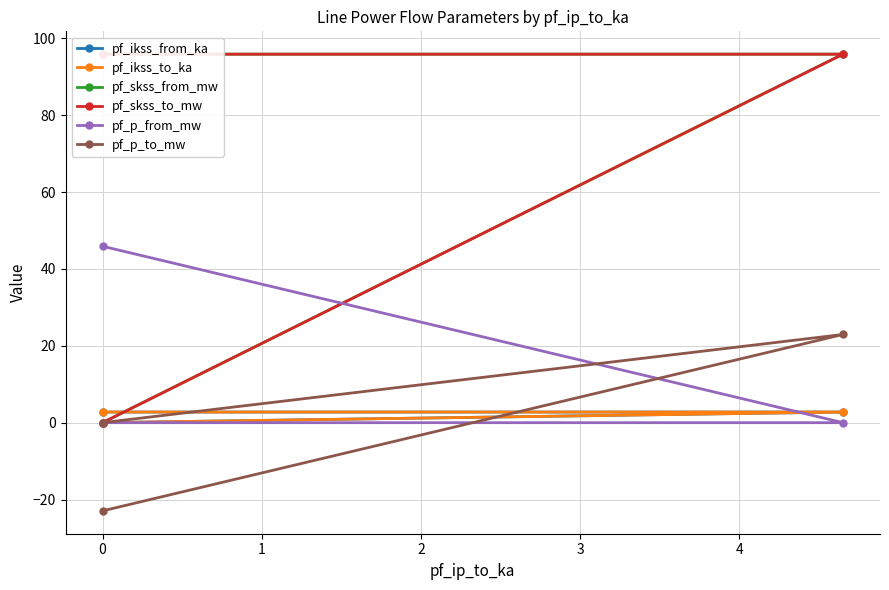

How many lines are shown in the chart?

6